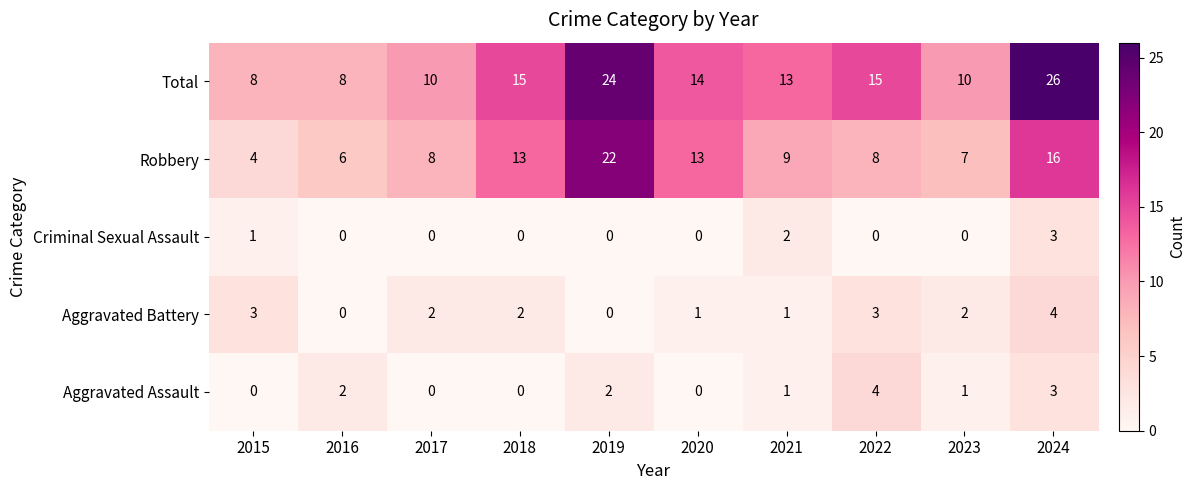

What is the difference between the maximum and minimum values in the Total series?

18